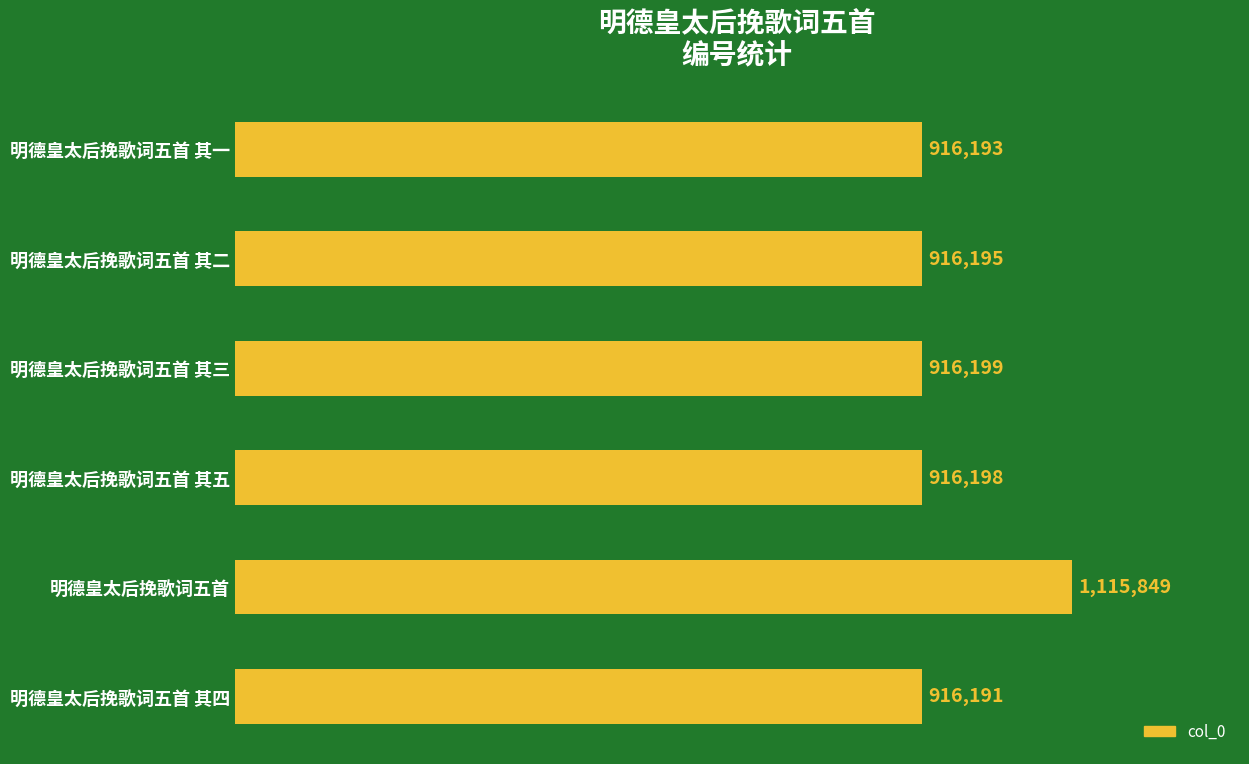

Which category has the lowest value across all series?

明德皇太后挽歌词五首 其四